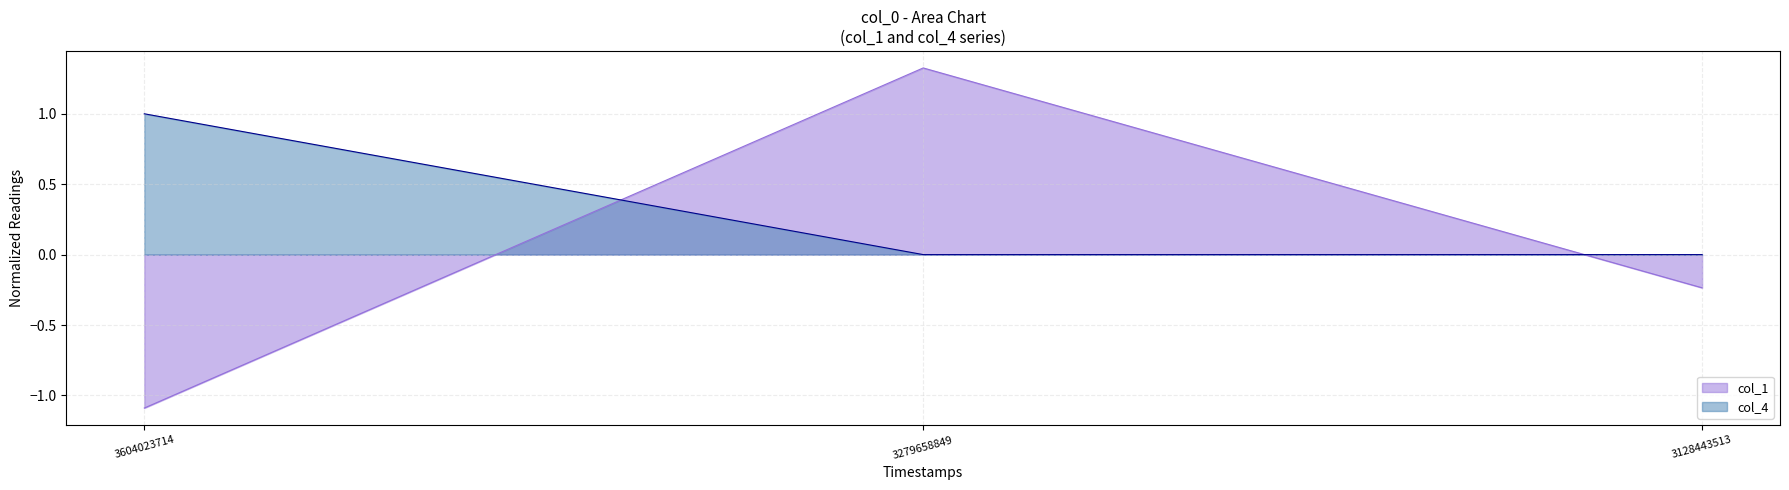

Rank the categories by col_1 value from lowest to highest.

3604023714, 3128443513, 3279658849